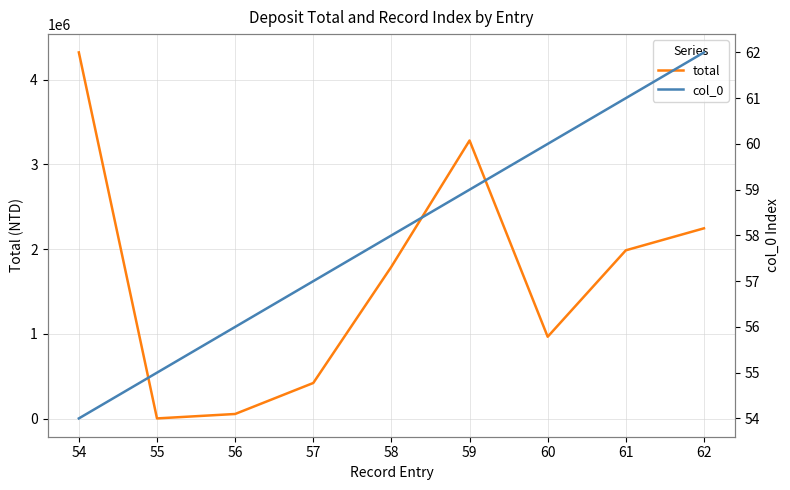

Is the value of col_0 at 55 greater than the value of total at 55?

No